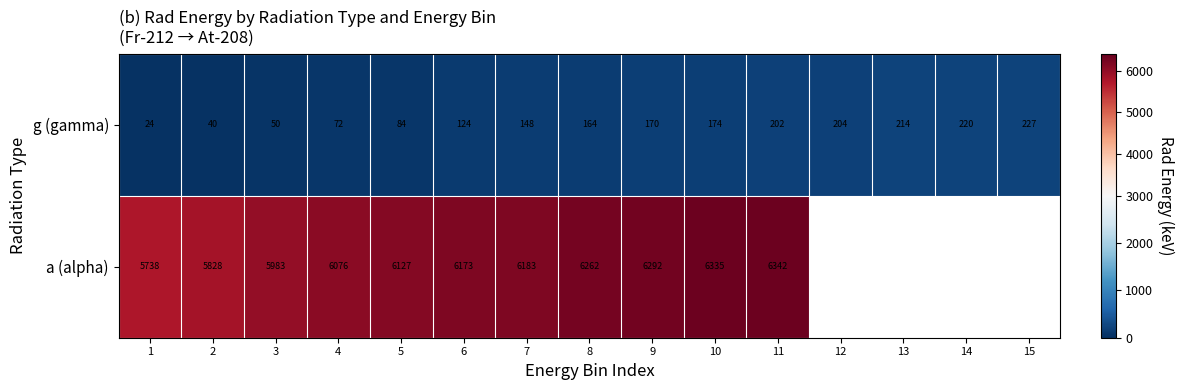

What is the difference between the second highest and second lowest values in the g (gamma) series?

180.0